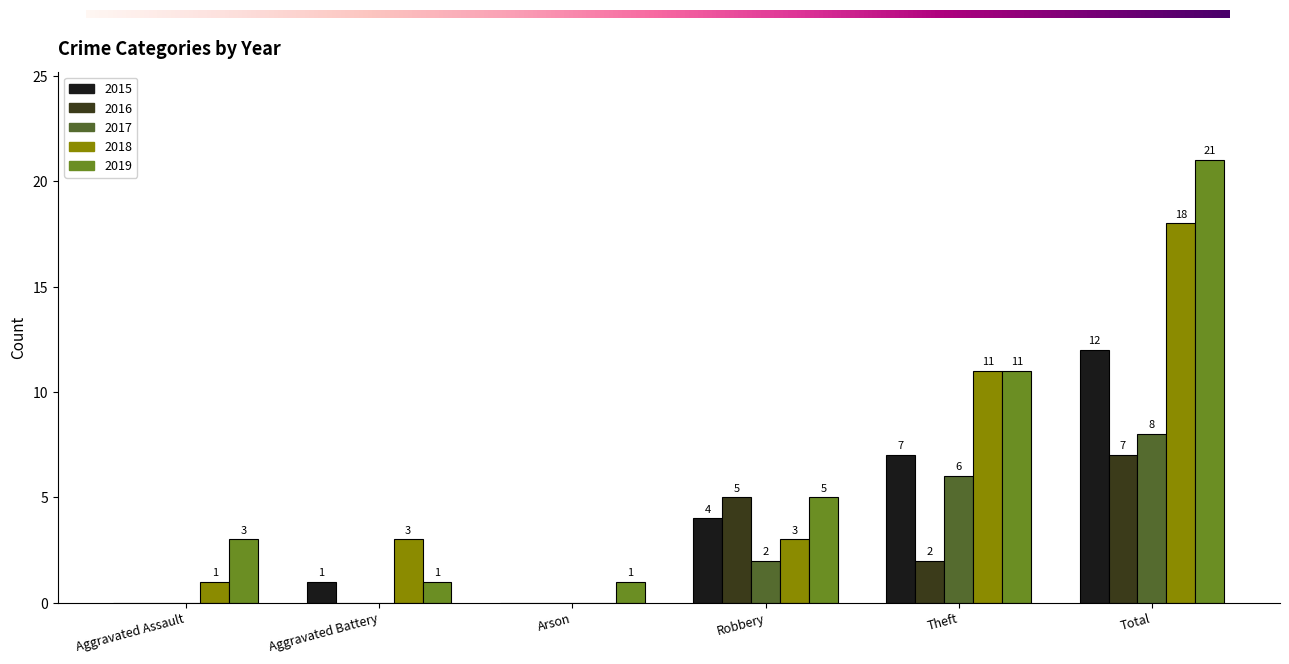

Where is 2015 nearest to the value 6?

Theft